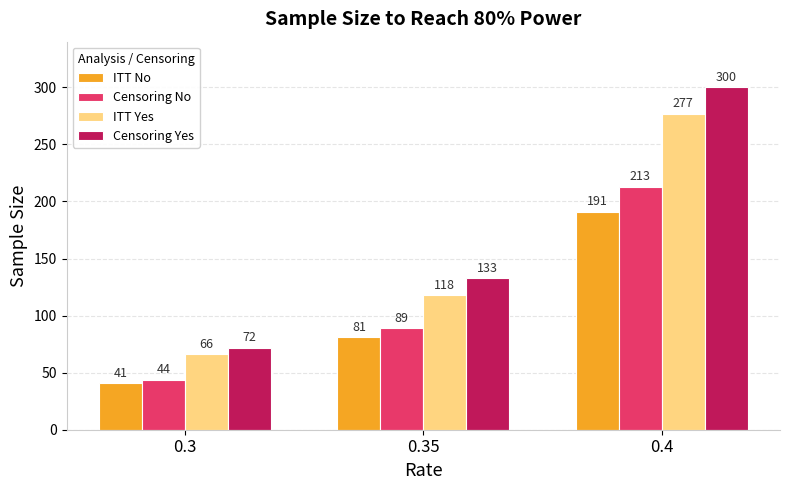

At which category is the sum across all series the highest?

0.4